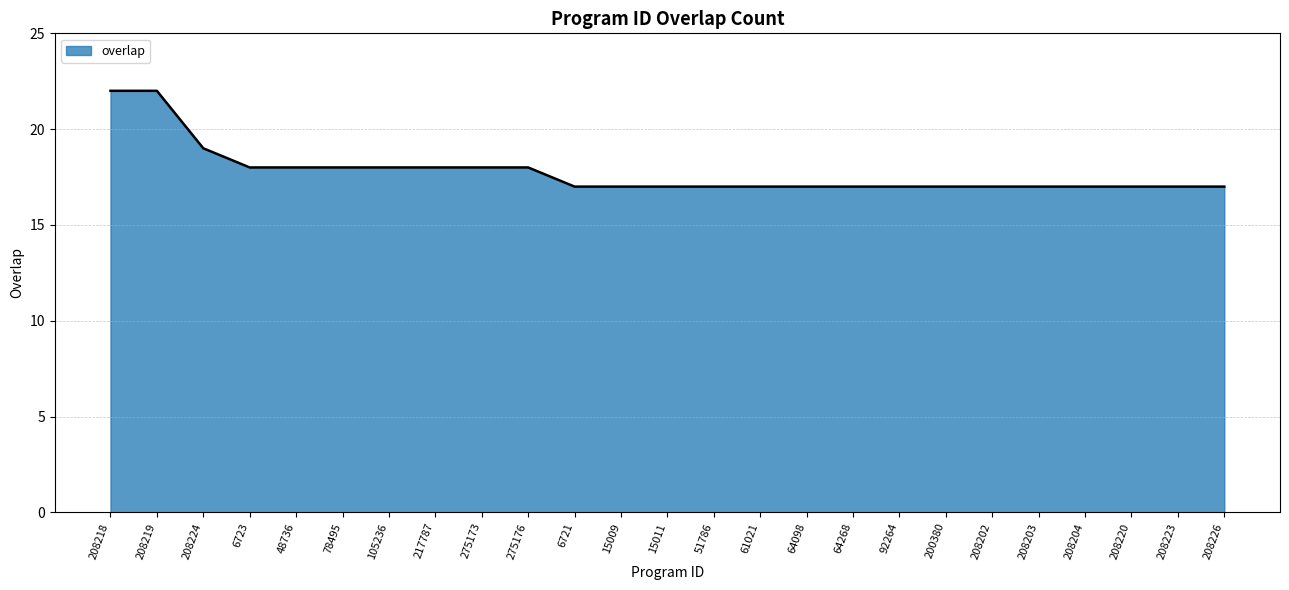

Is it true that the value at 6721 is 17?

True